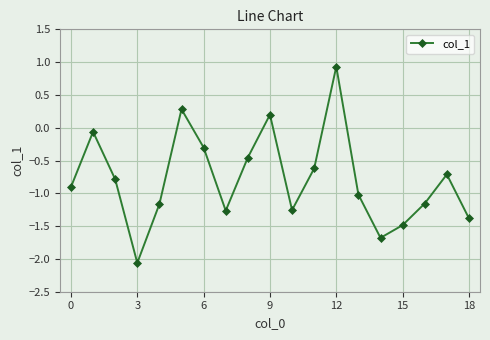

How many positive values are there?

3